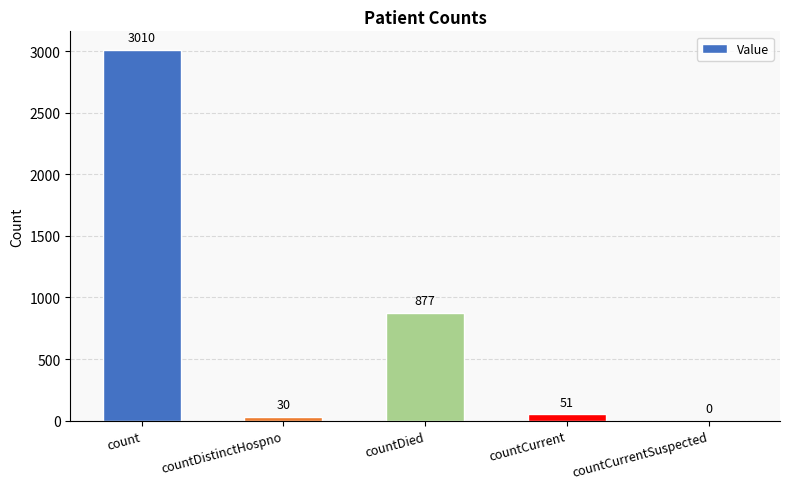

How many values are above zero?

4